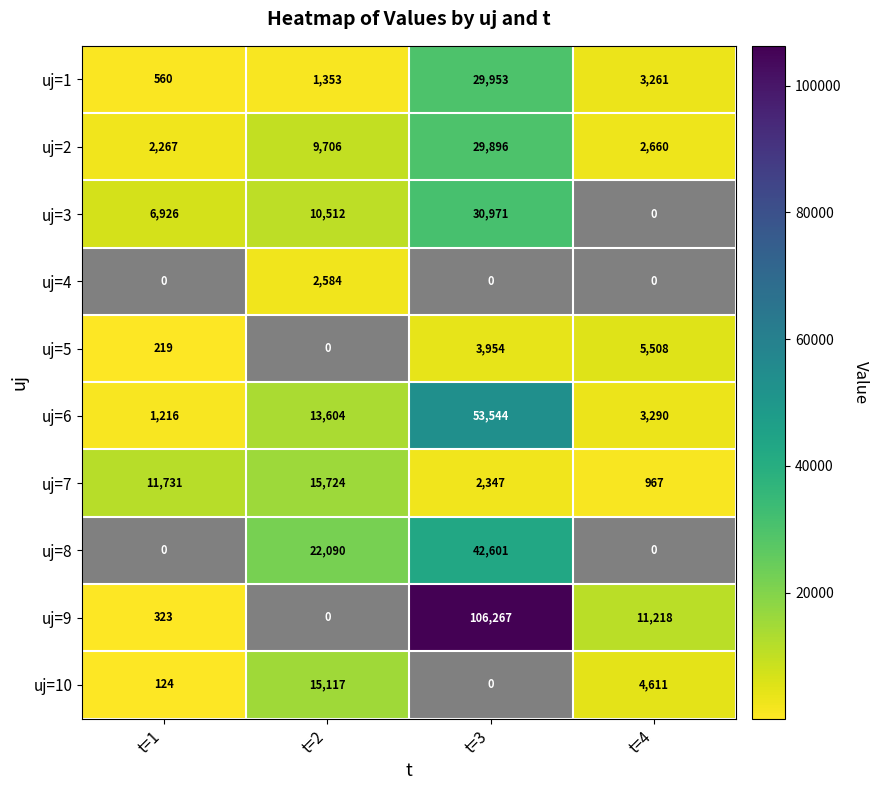

Where is uj=9 nearest to the value 53133?

t=4